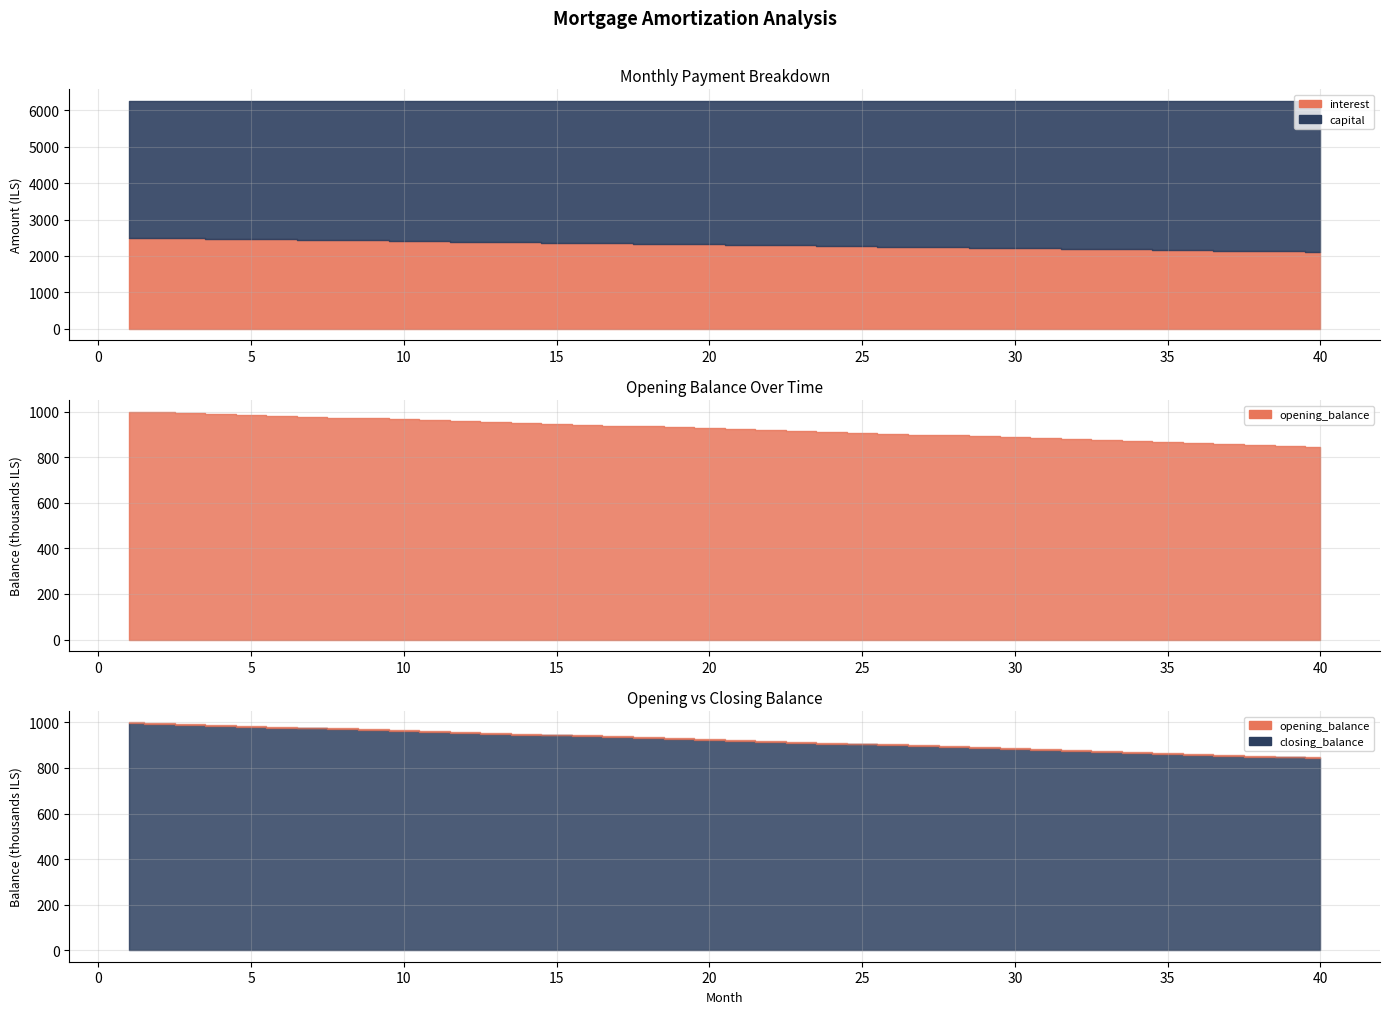

What is the sum of all opening_balance values?

36969123.7